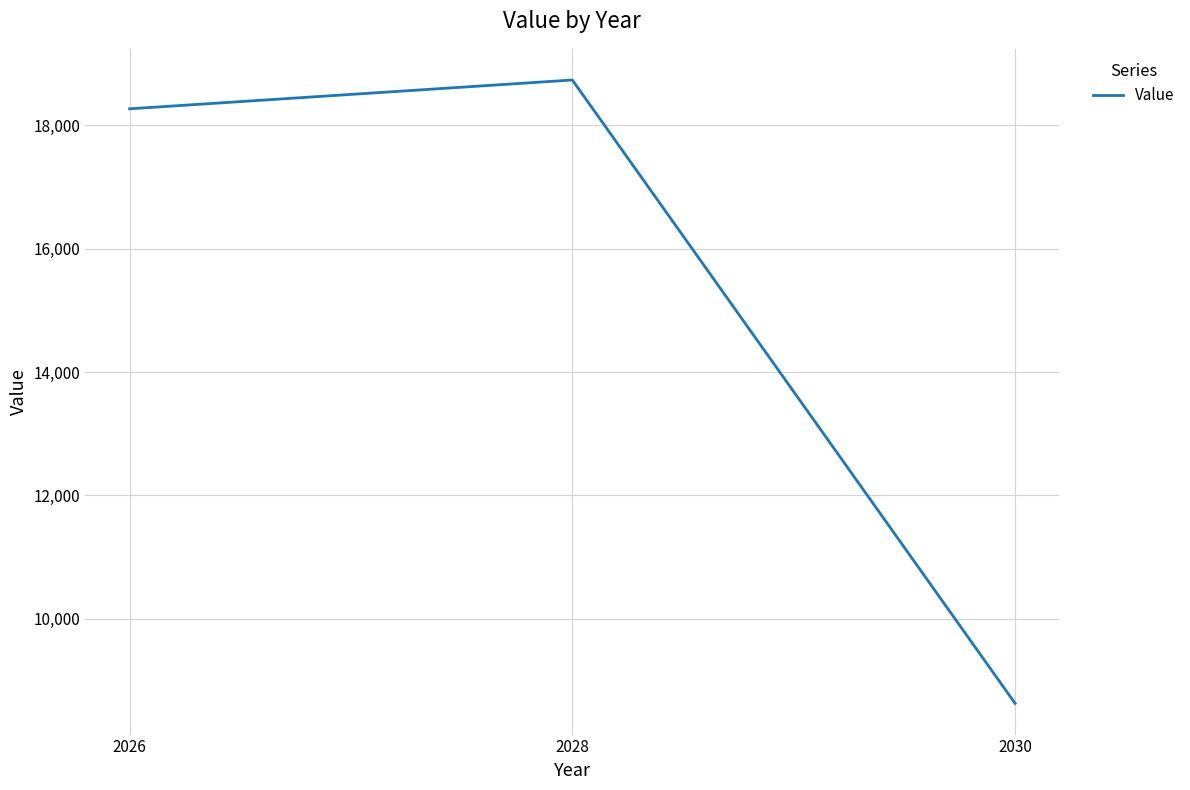

What is the difference between the values at 2028 and 2030?

10111.2